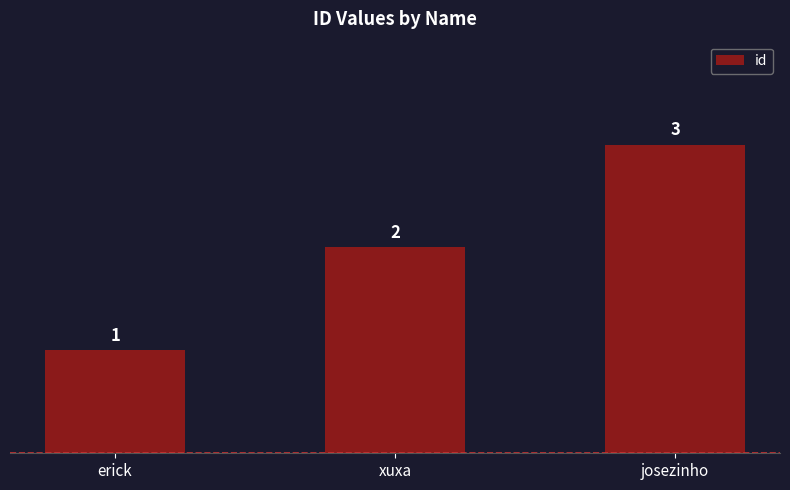

Is it true that the value at erick is 1?

True